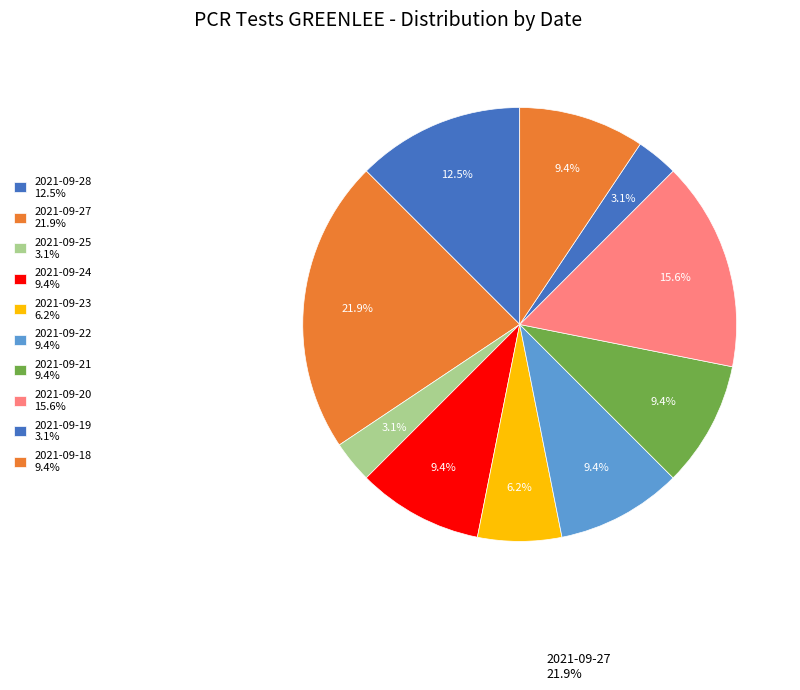

True or false: 2021-09-27 accounts for 10% of the total.

False